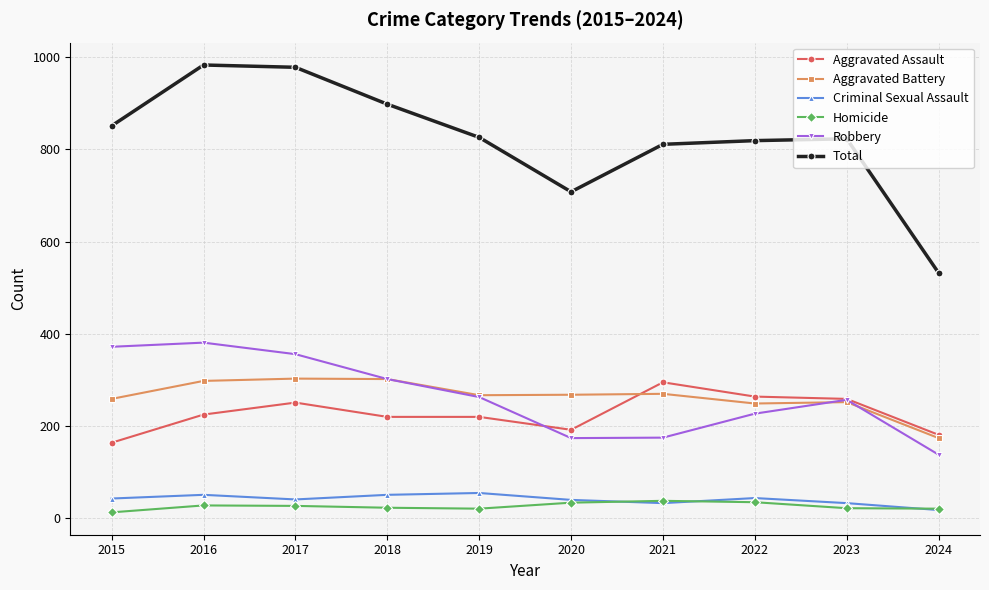

Which series has the widest spread of values?

Total